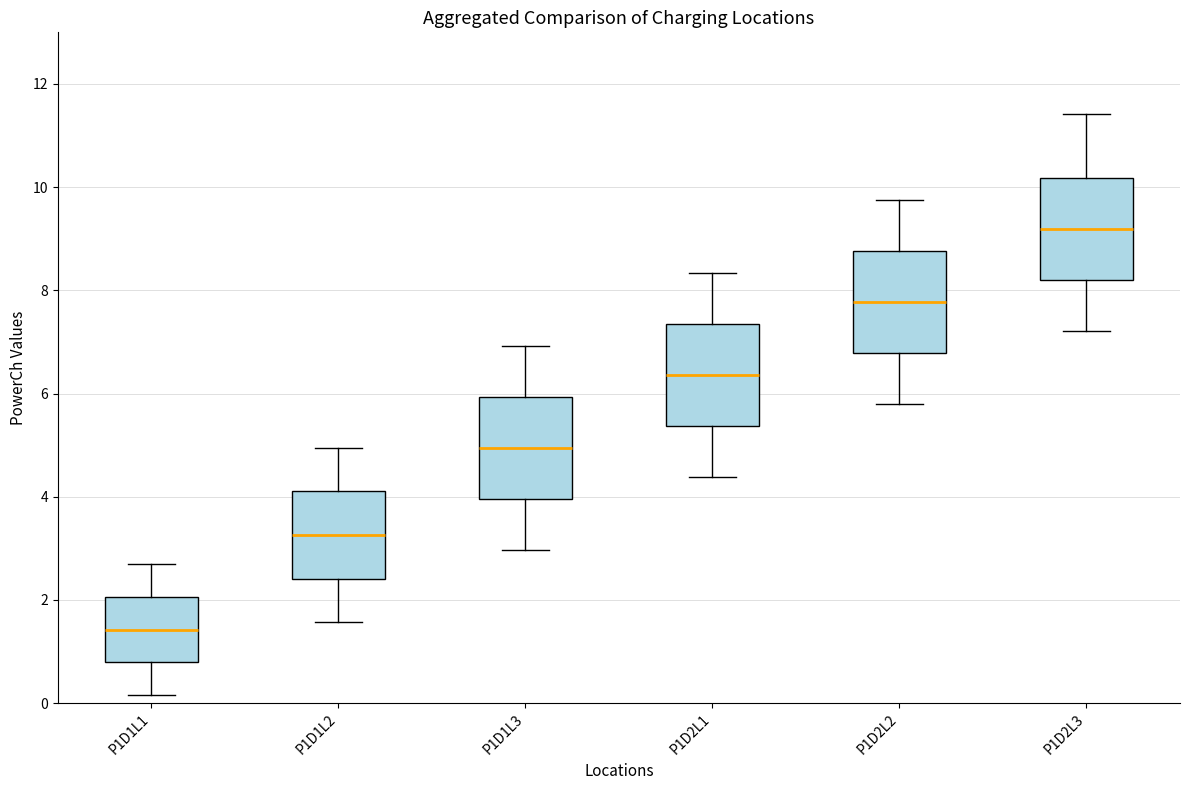

Where does the median line of the box for P1D2L3 sit on the y-axis? The values are not printed on the chart, so give them approximately, as read against the axis.

9.2